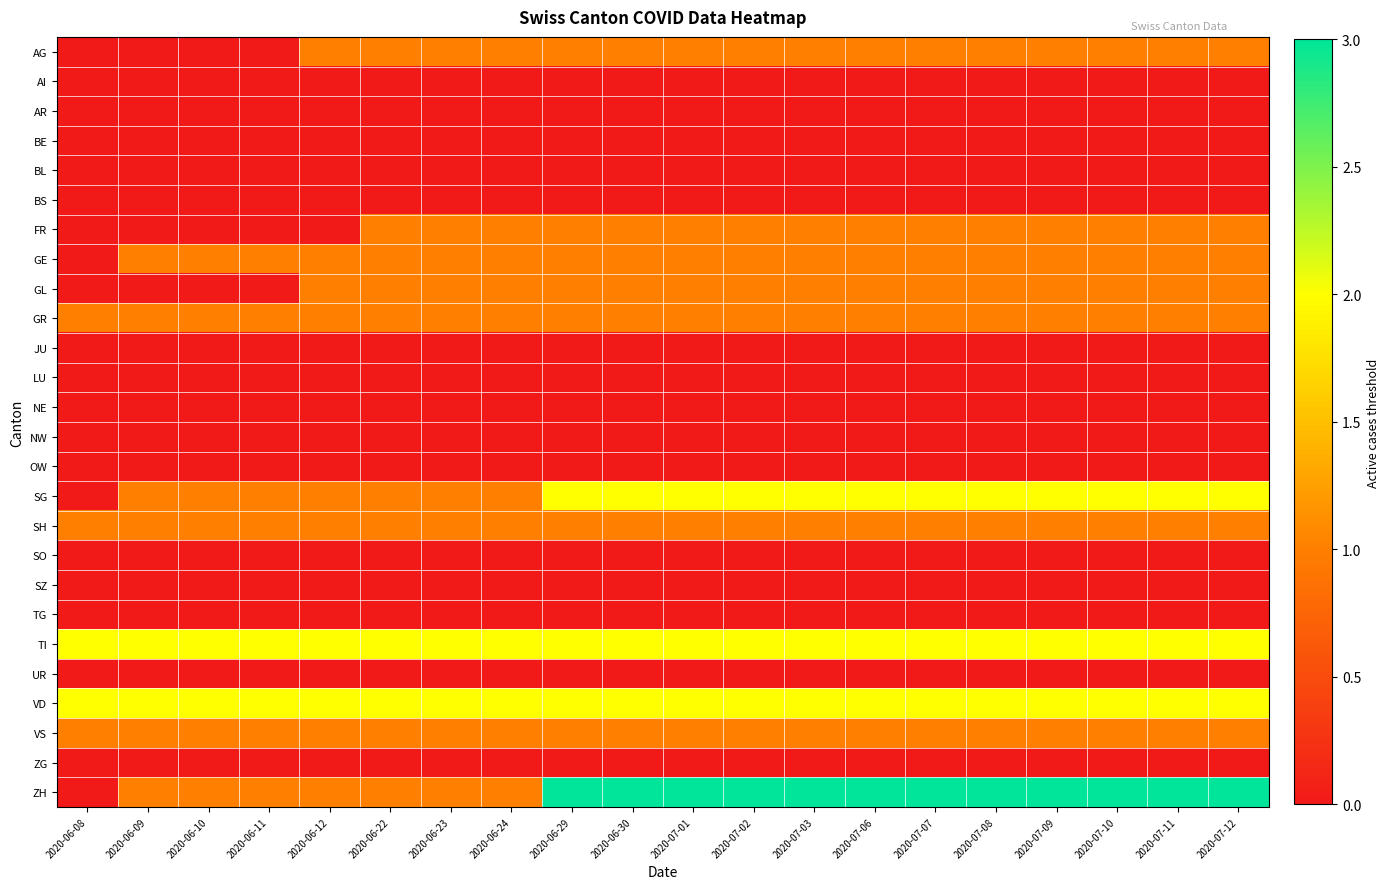

Which series has the largest total across all categories?

ZH